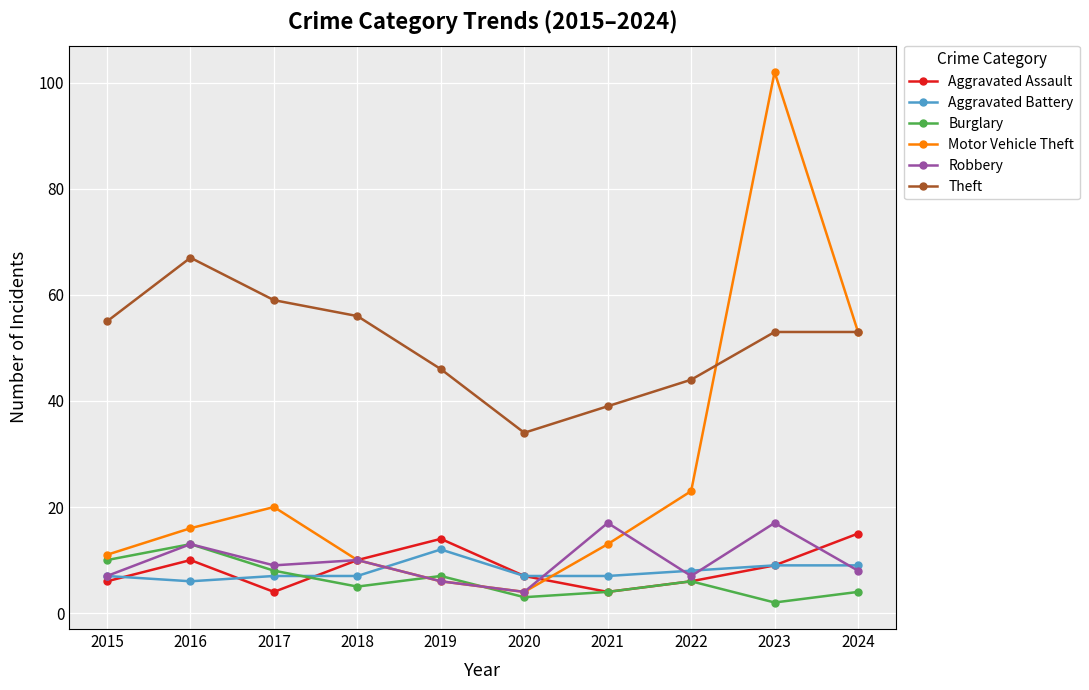

How many values in the Motor Vehicle Theft series are below 16?

5